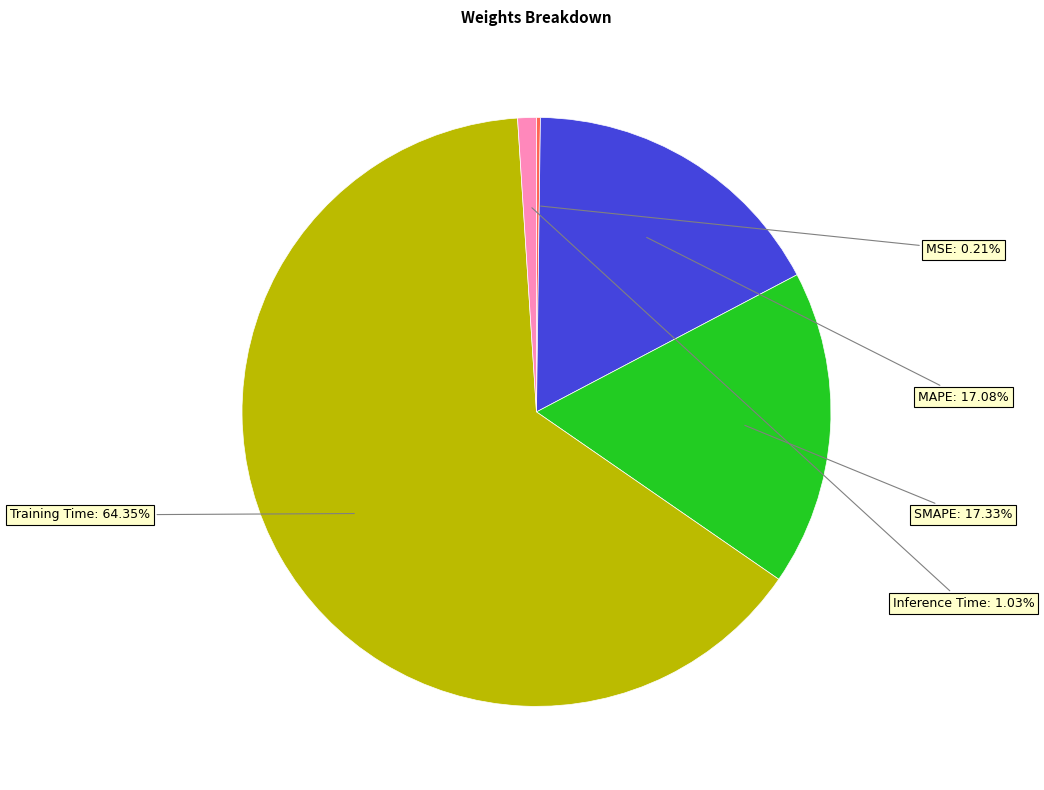

Is it true that MSE is 0% of the pie?

True